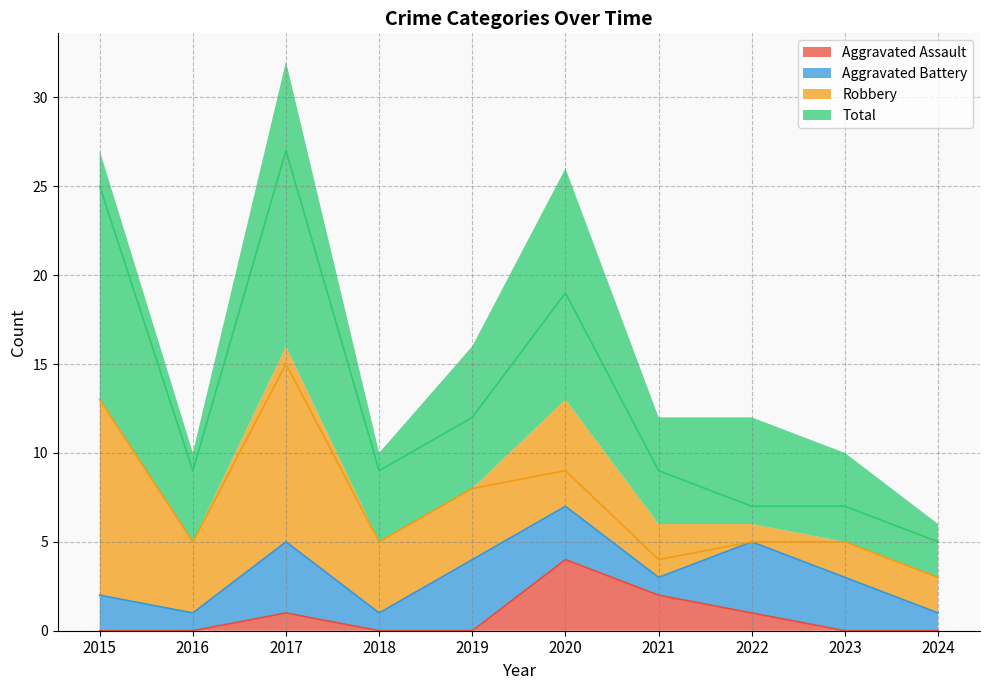

Between 2024 and 2019, which is larger?

2024